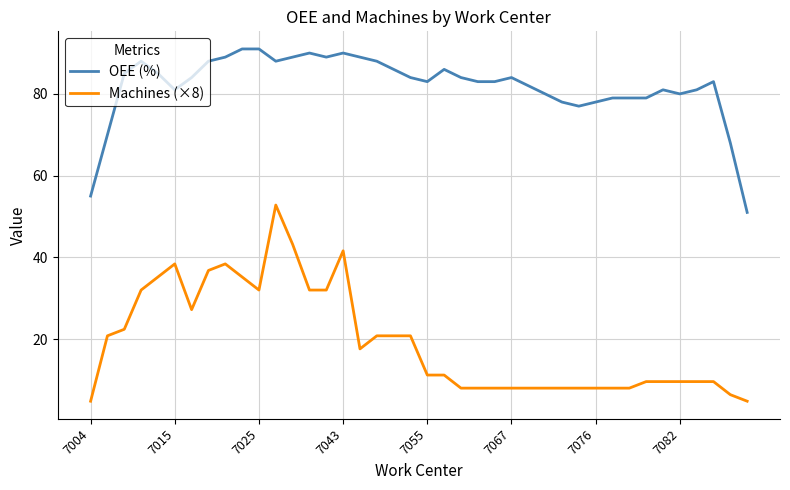

What is the highest value of the Machines (×8) series?

52.8